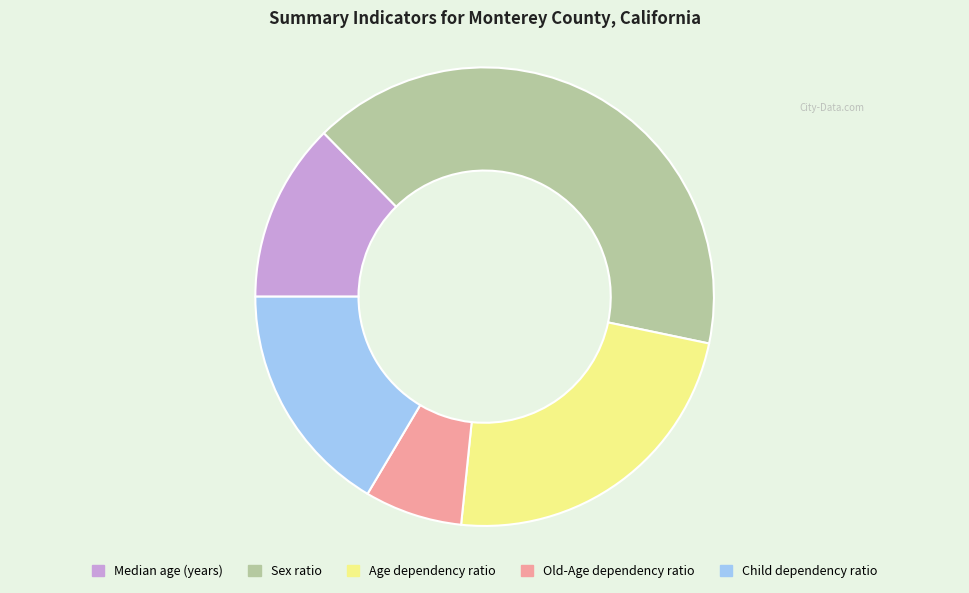

Approximately how many times larger is the value at Sex ratio compared to Median age (years)?

3.2